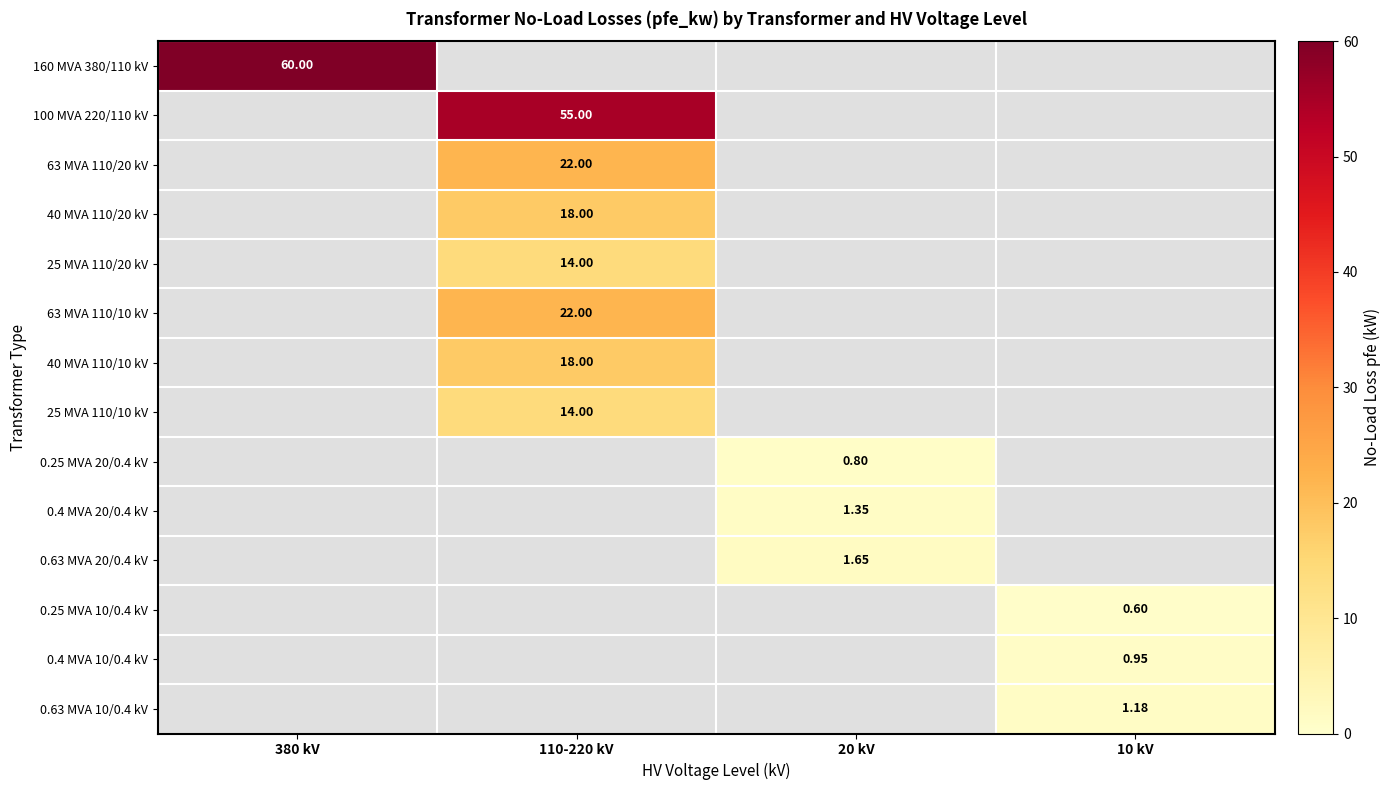

The value of 63 MVA 110/10 kV at 110-220 kV is 36.7. True or false?

False